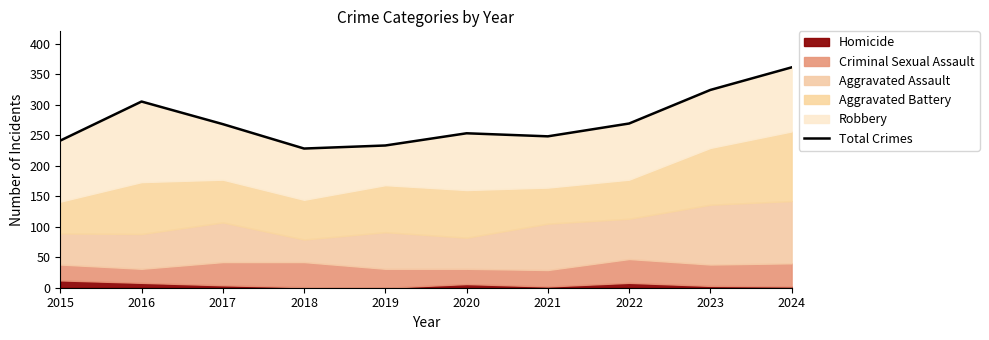

Which has a higher value, 2022 or 2024?

2024